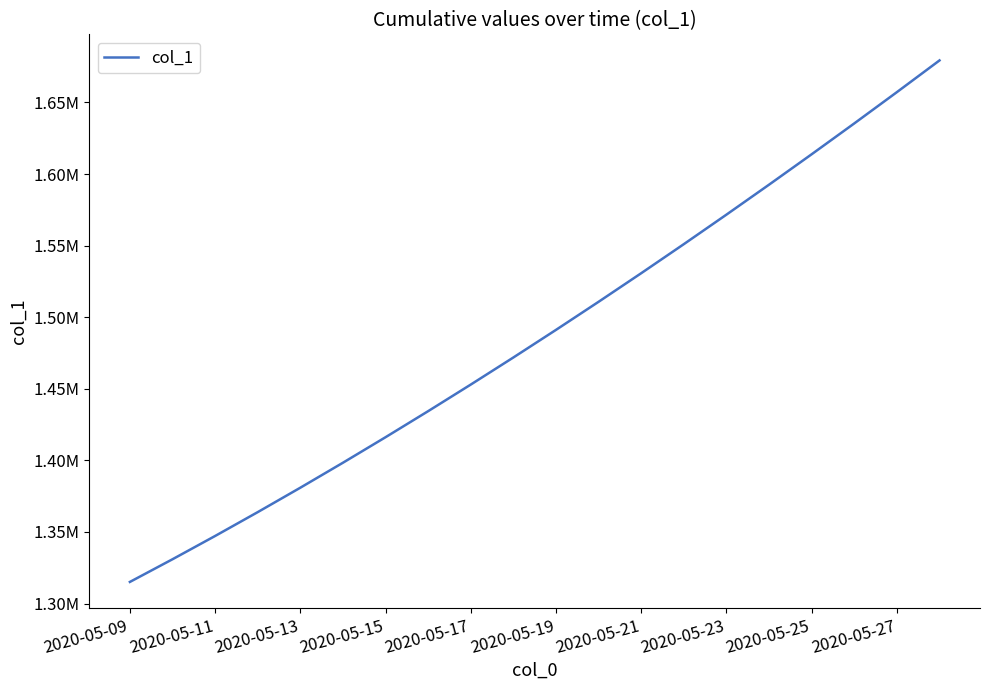

Does the chart have visible grid lines?

No